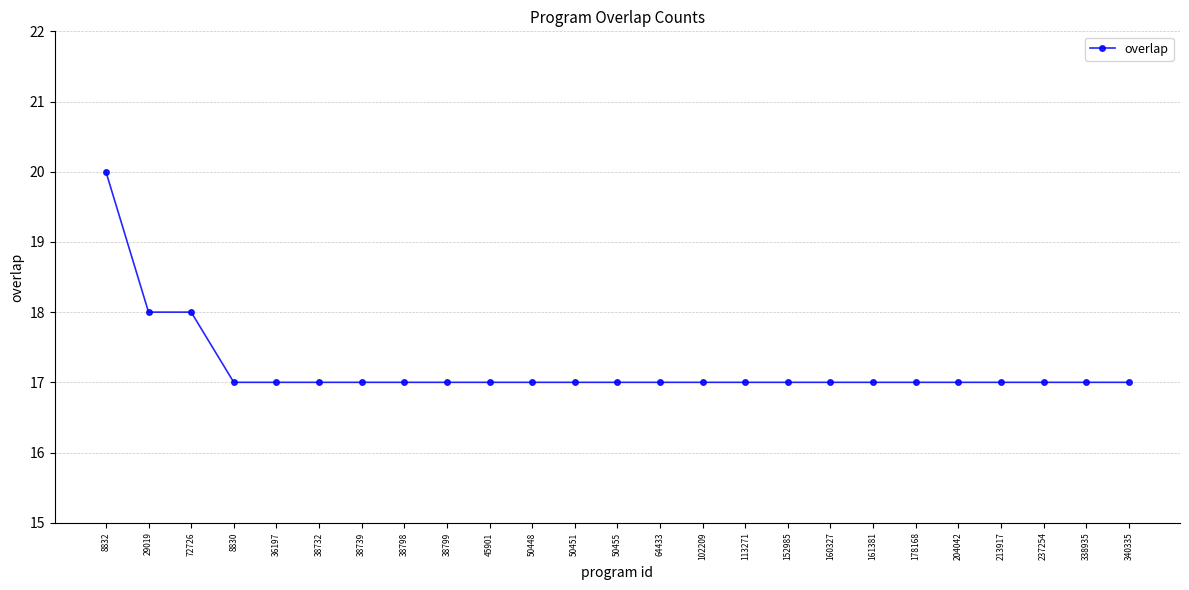

What is the greatest value displayed?

20